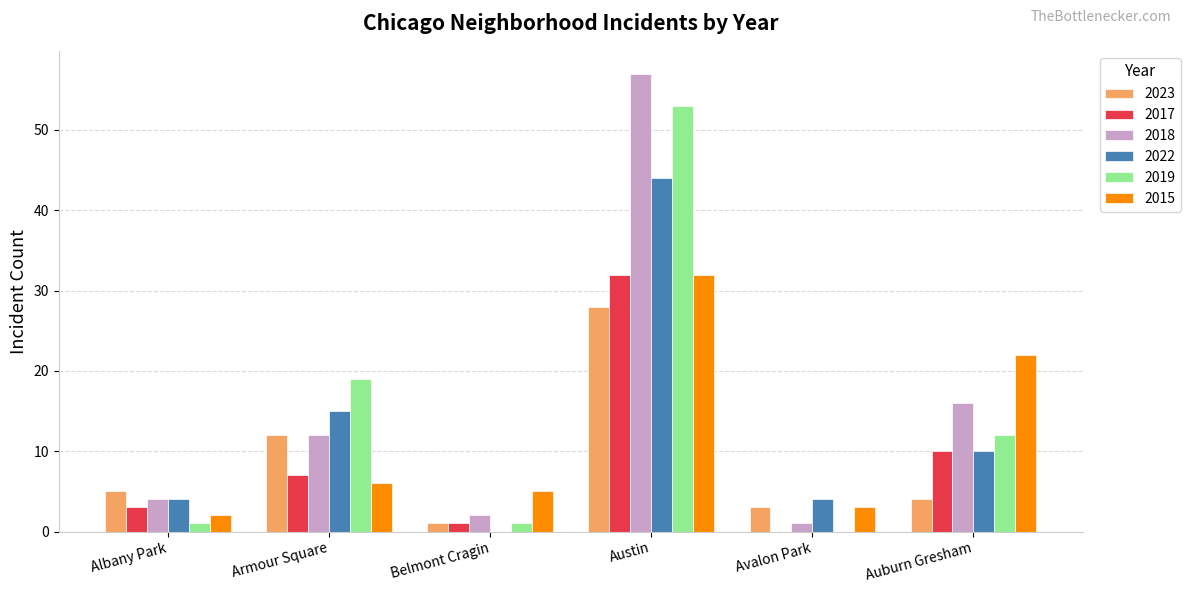

At which category is the sum across all series the highest?

Austin